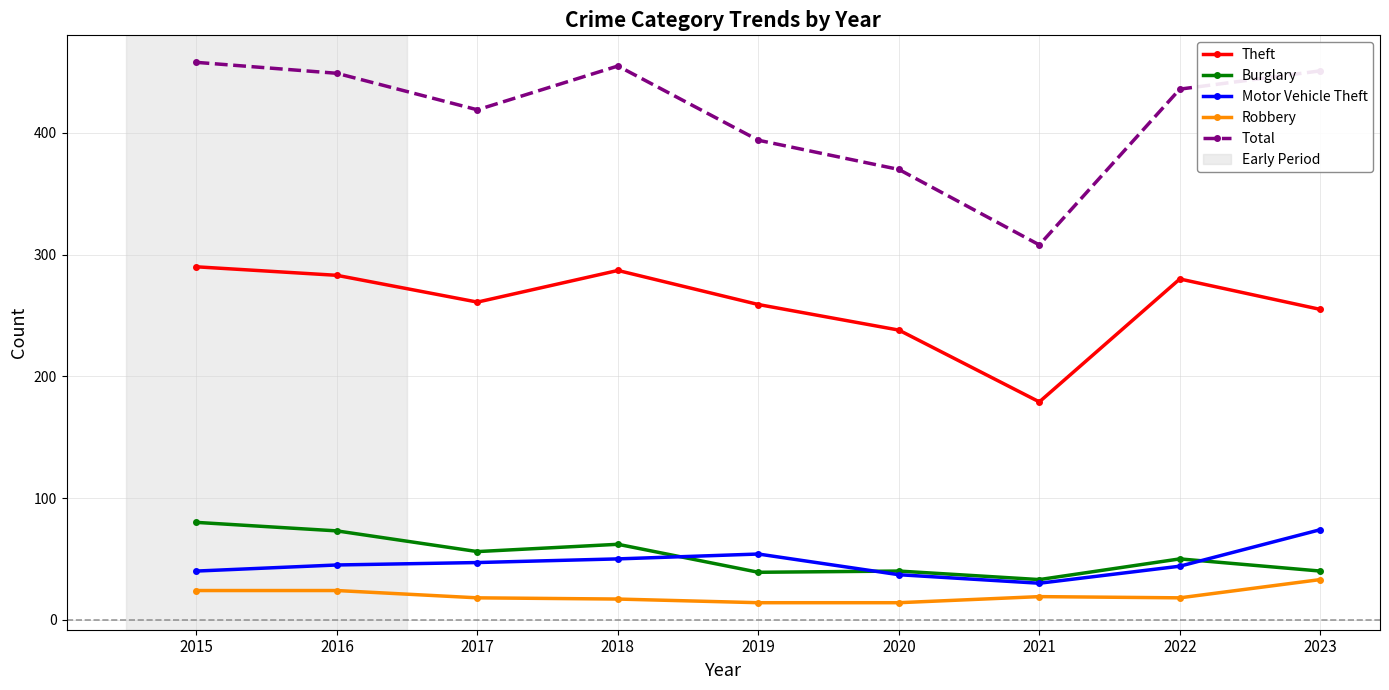

Which category has the lowest value in the Theft series?

2021